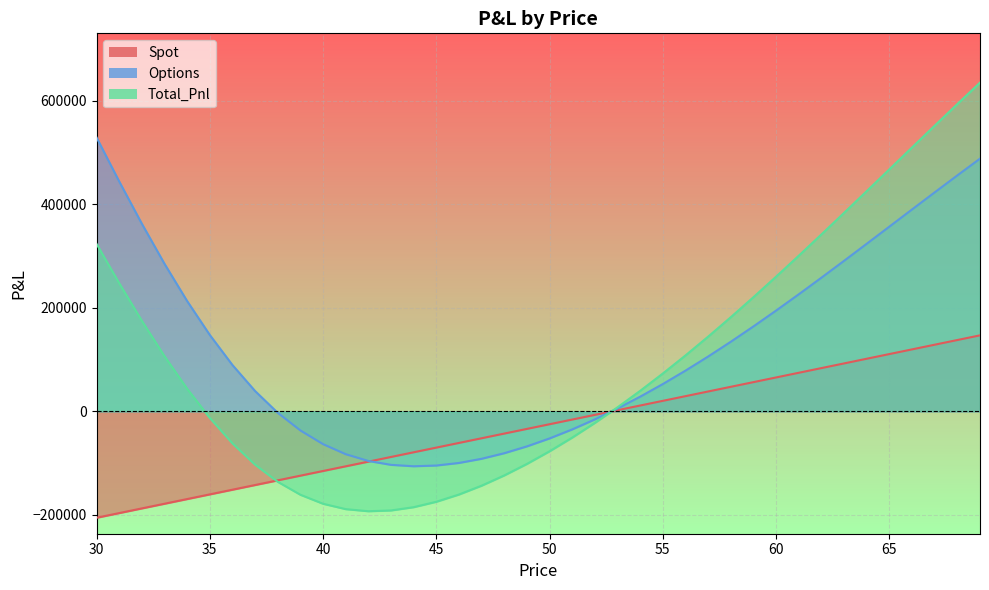

What is the difference between the highest and lowest values at 56?

78619.4